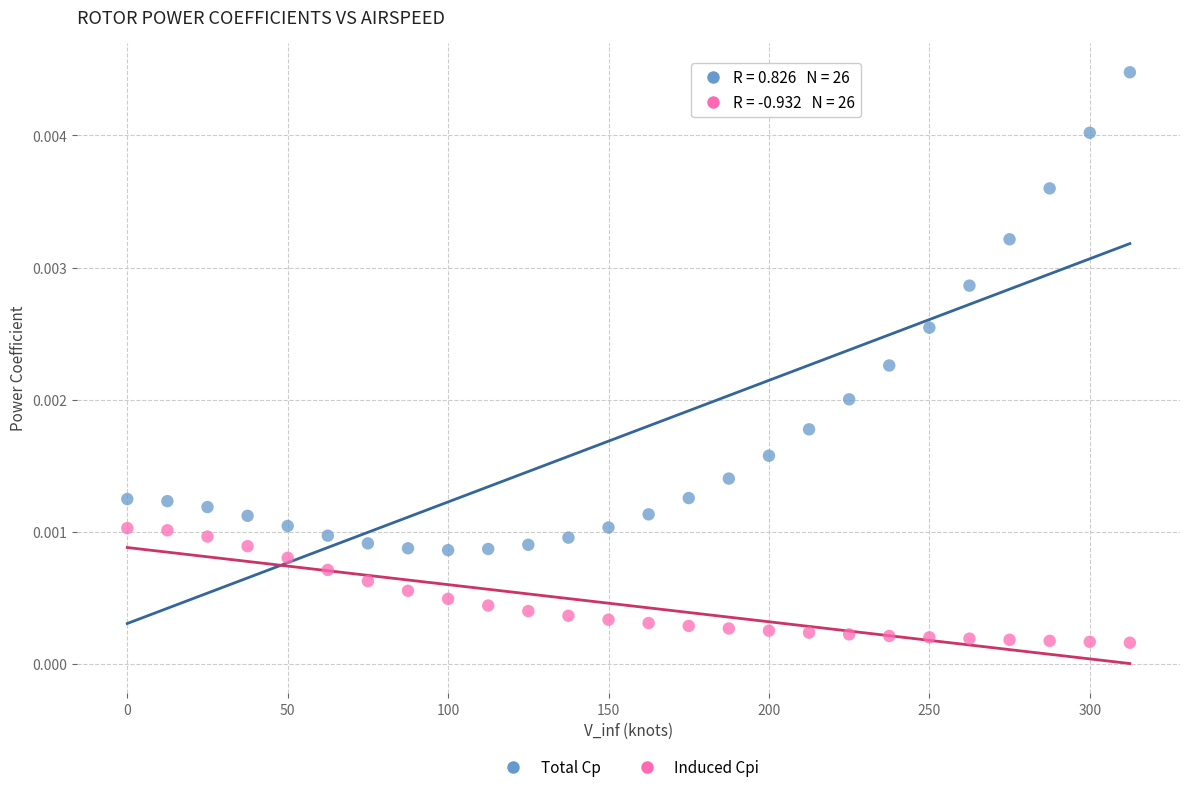

Across all data points, what is the range of X values (max minus min)?

312.5